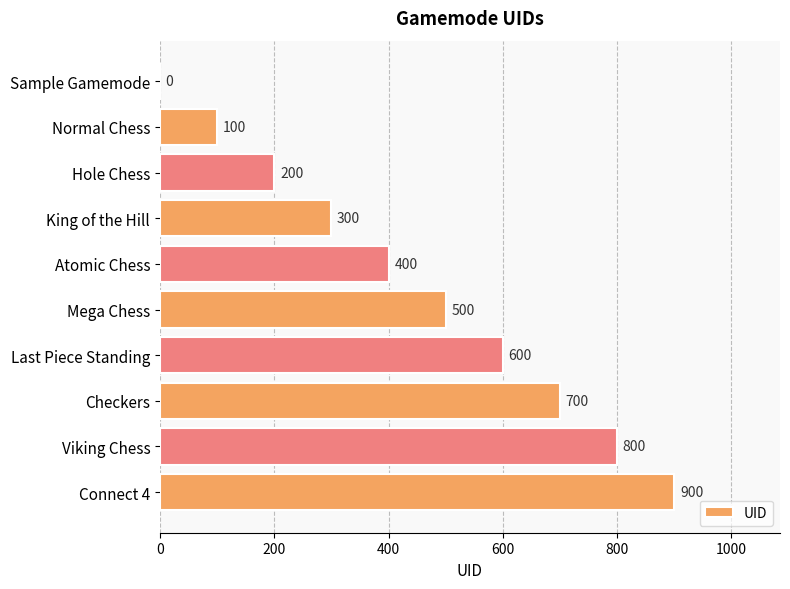

What is the change in value from Normal Chess to Hole Chess?

+100